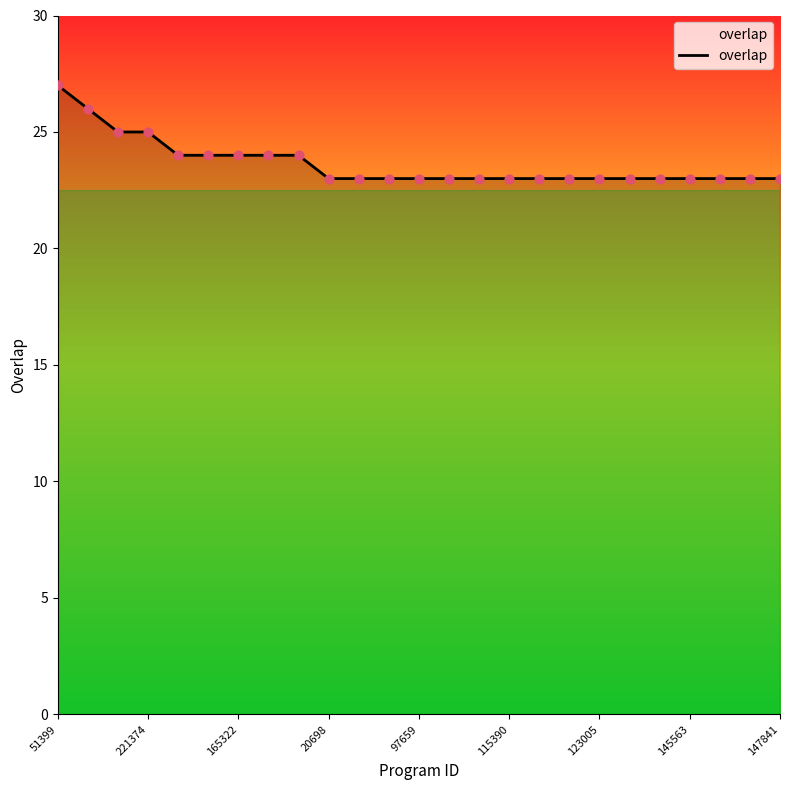

What is the greatest value displayed?

27